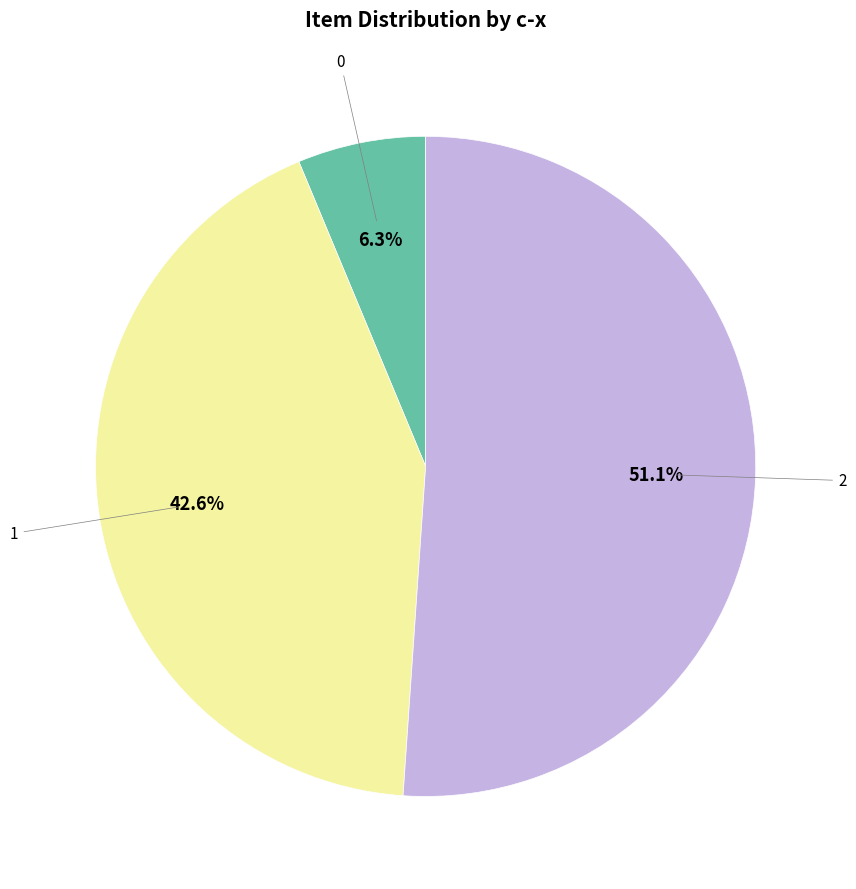

Is there a majority slice in this chart?

Yes